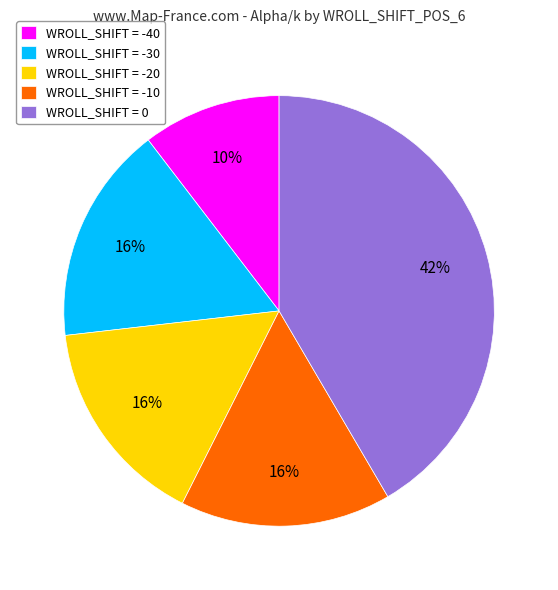

Is it true that WROLL_SHIFT = -20 is 24% of the pie?

False